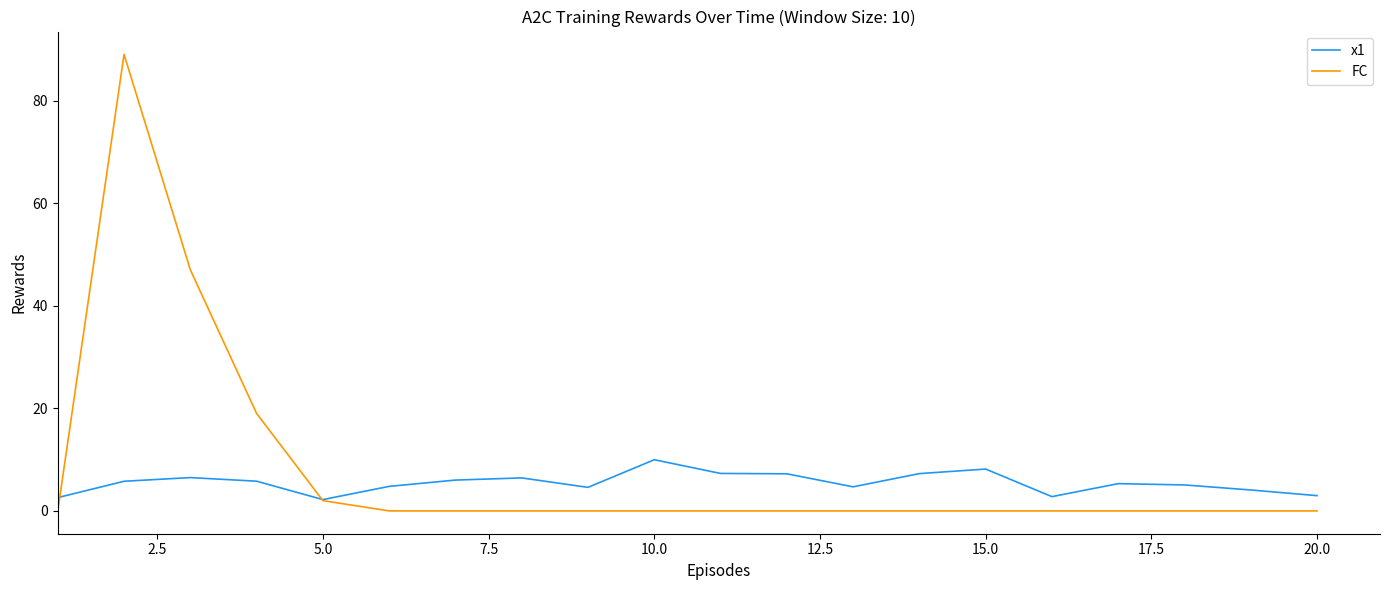

How many times do FC and x1 cross each other?

2